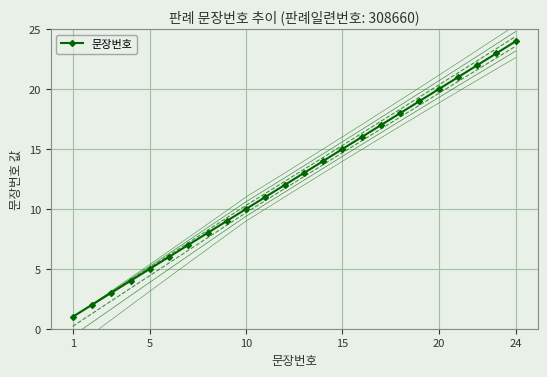

True or false: 문장번호 has more than 0 points higher than both neighbors.

False